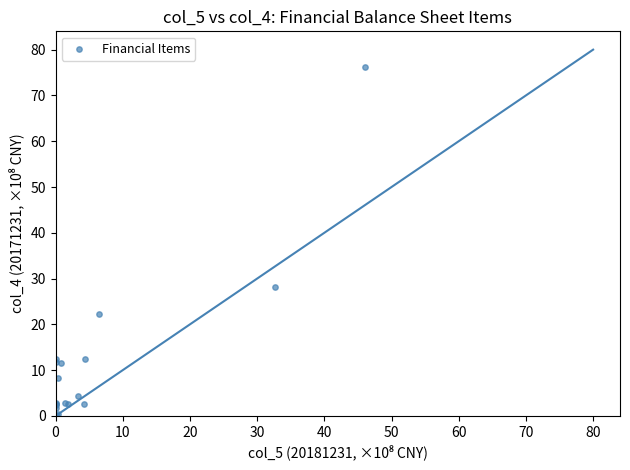

What Y value in the scatter plot is closest to 38?

28.3